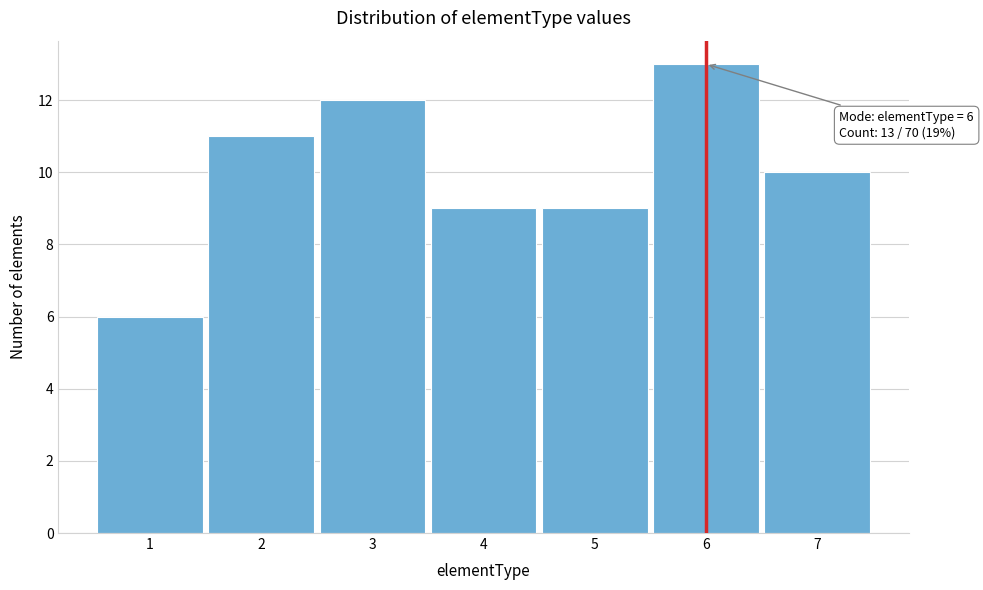

Reading right to left, extract all data points from this chart.

10	13	9	9	12	11	6